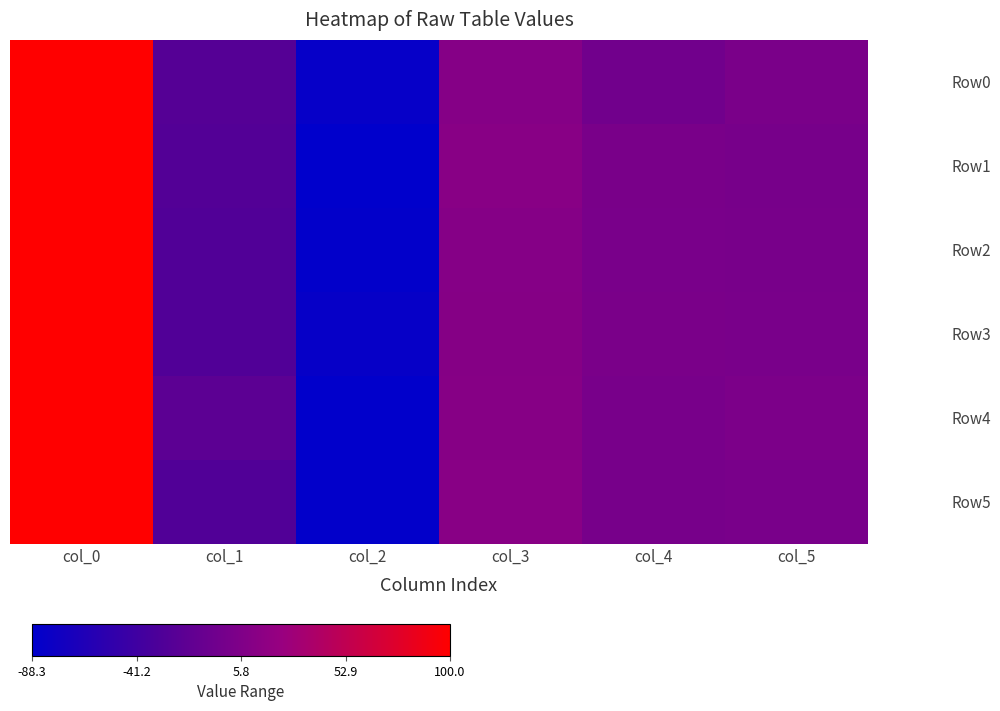

At which category is the sum across all series the highest?

col_0